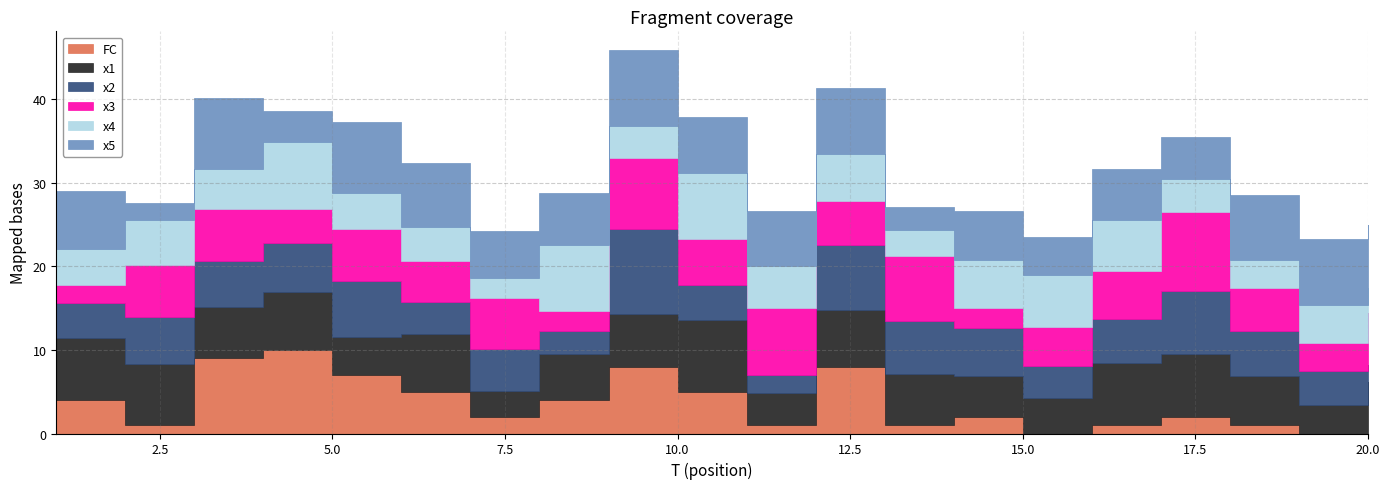

How many times do x5 and x1 cross each other?

9